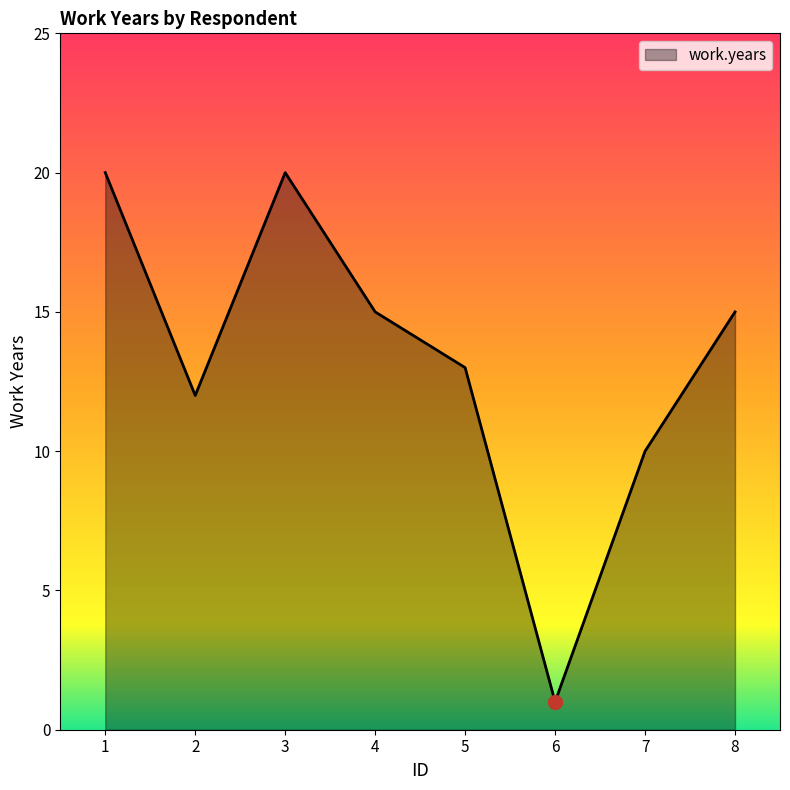

What is the difference between the maximum and second lowest values?

10